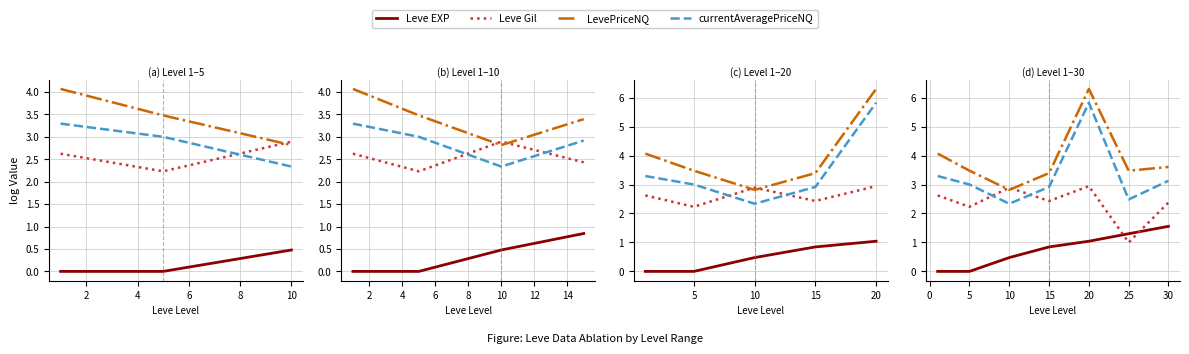

How many distinct data groups are displayed?

4